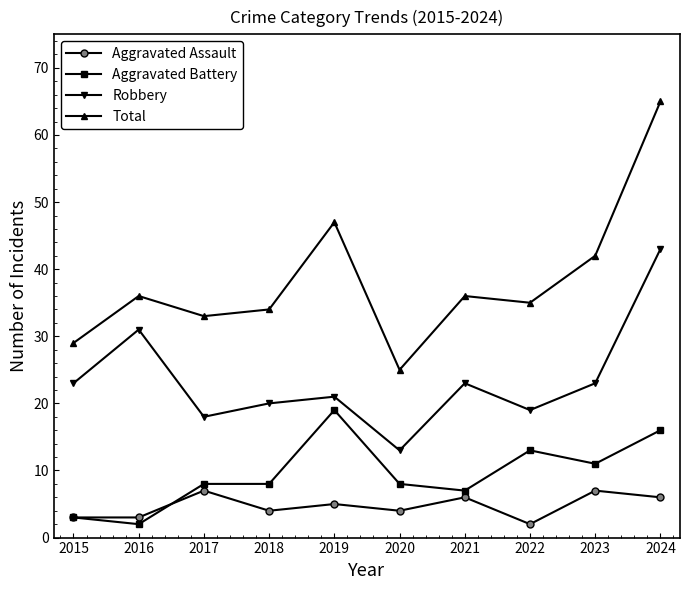

Where is the first local maximum for Robbery?

2016